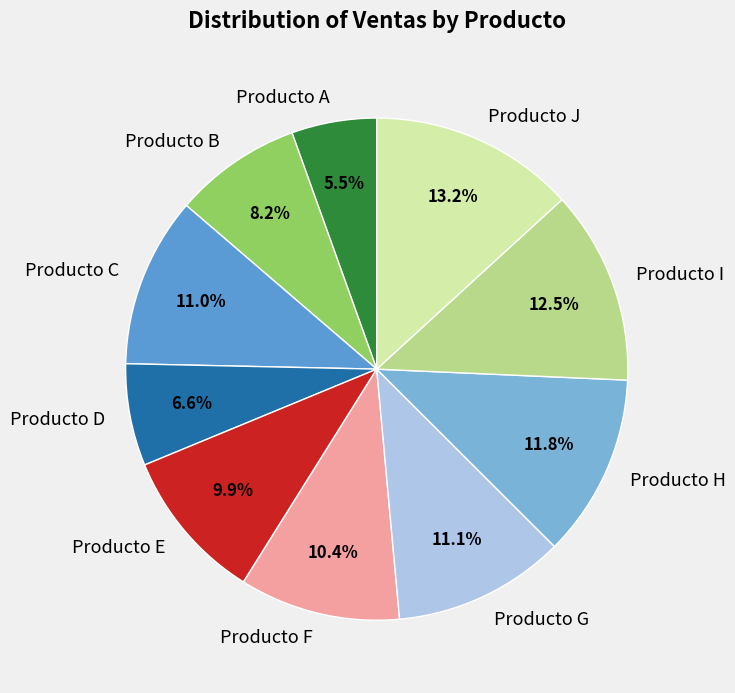

True or false: Producto A accounts for 1% of the total.

False